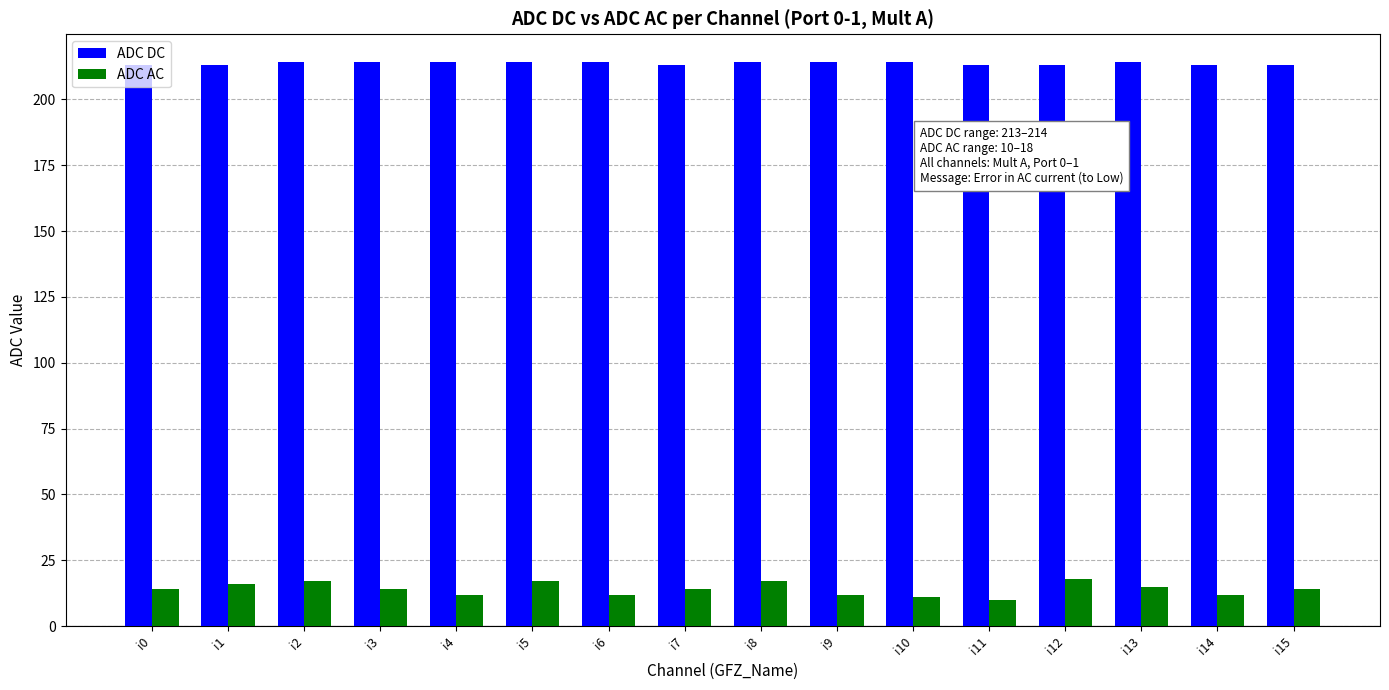

How many series are shown in this chart?

2